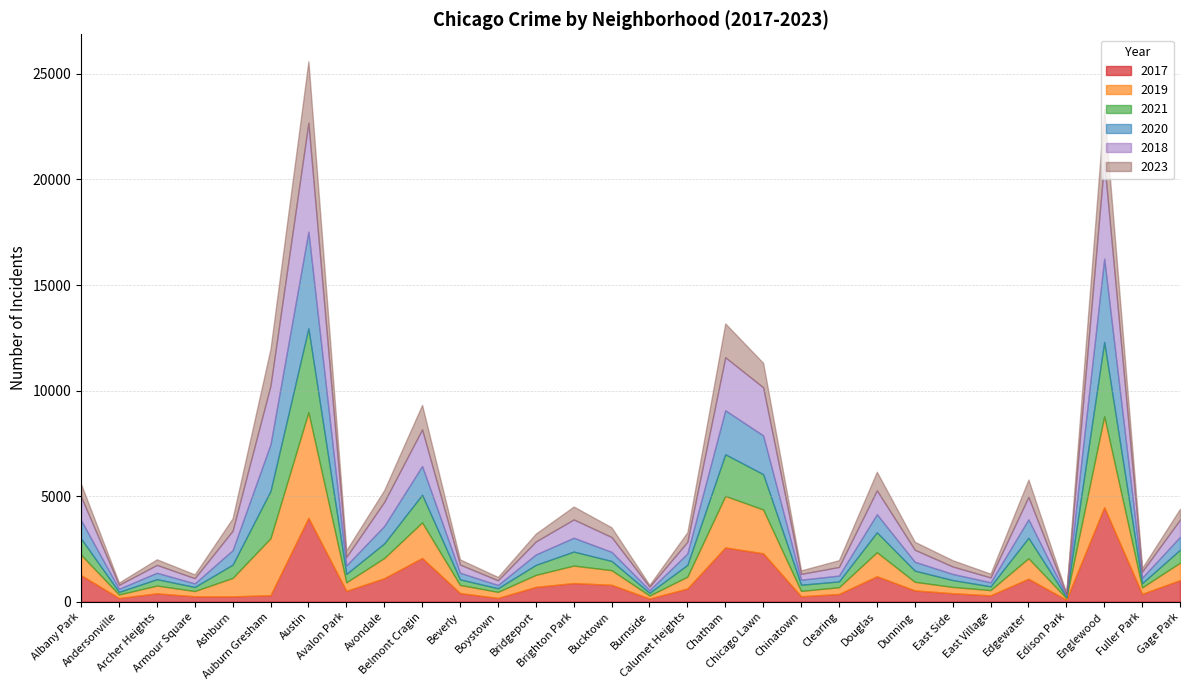

What is the sum of the 2017 values at Albany Park and Boystown?

1425